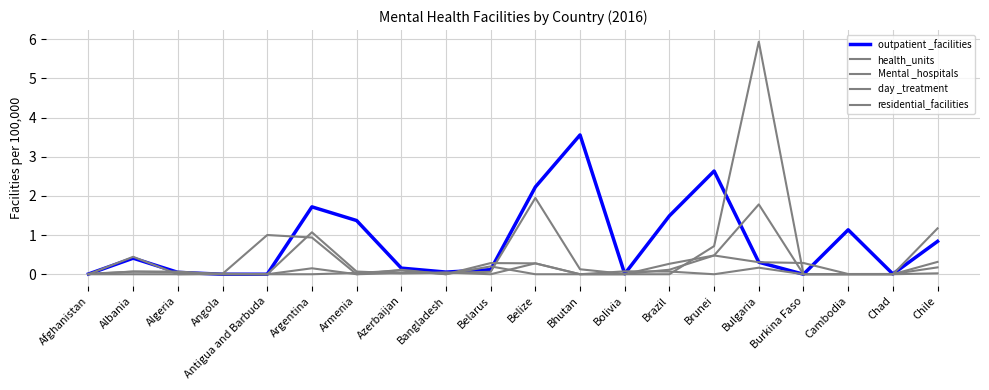

What is the difference between the highest and lowest values at Brunei?

2.6